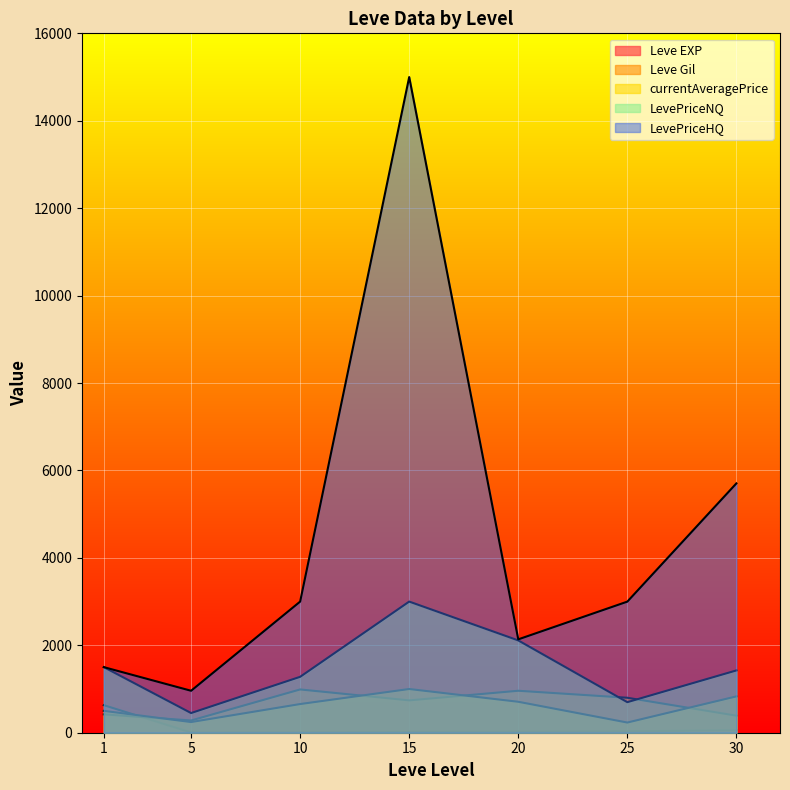

What is the spread (max minus min) of values at 10?

2991